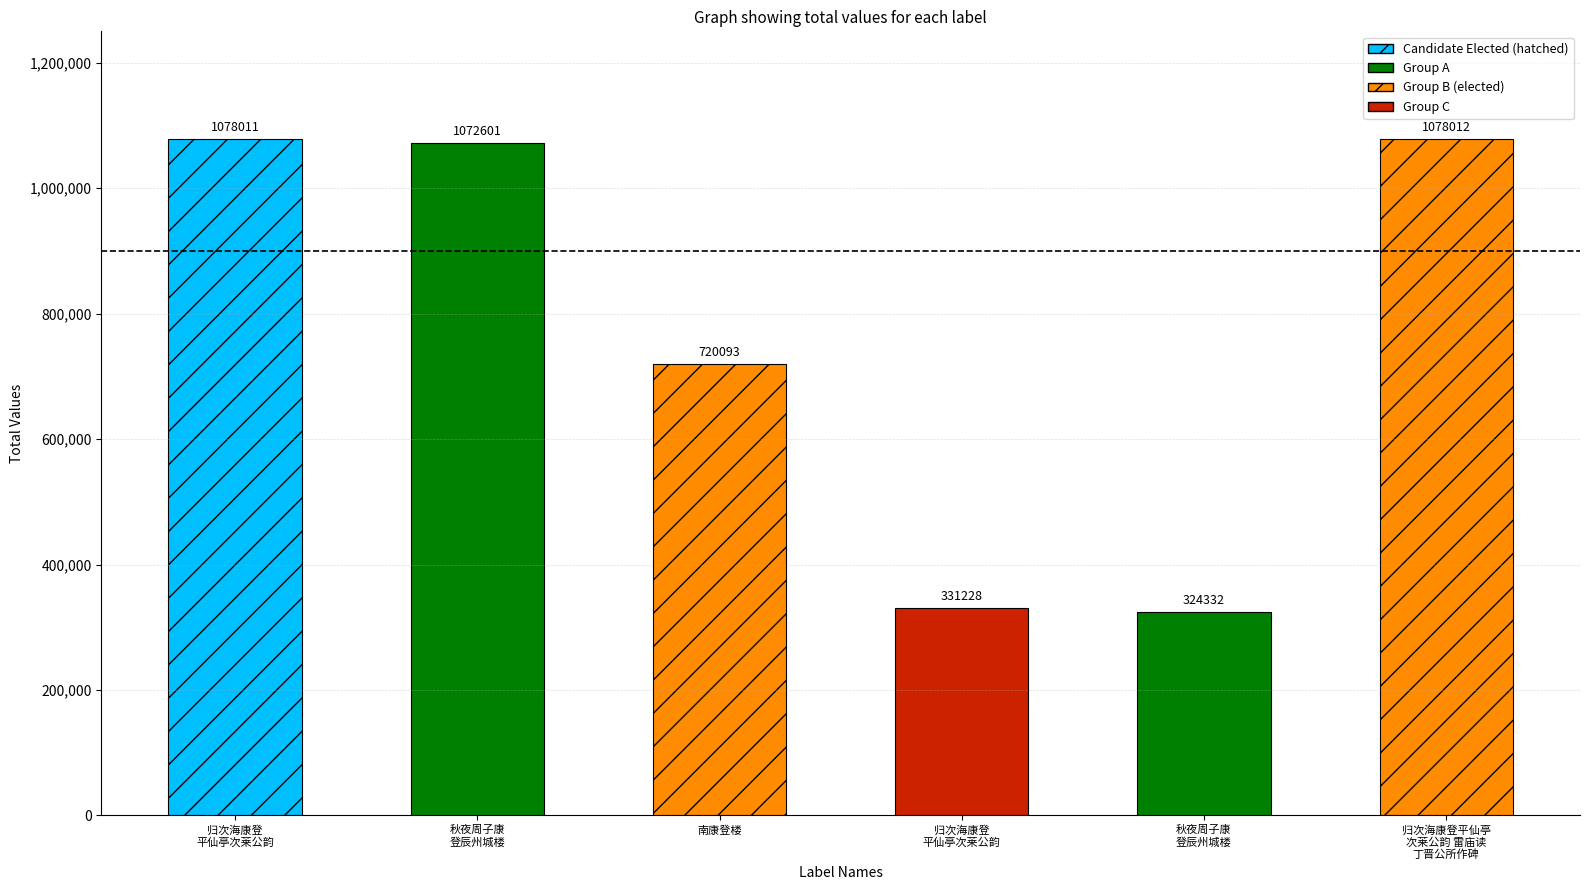

Is it true that the value at 归次海康登平仙亭次莱公韵 is 331228?

True